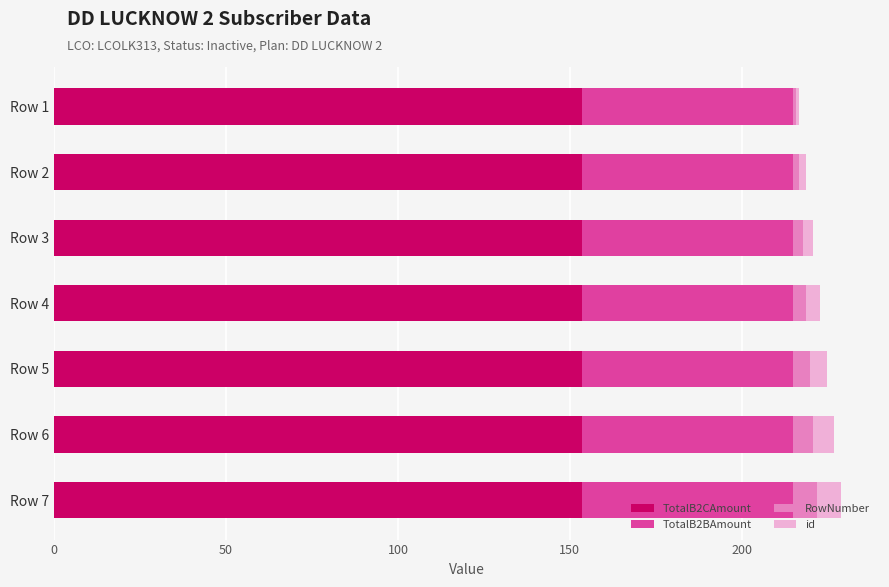

What is the sum of all TotalB2CAmount values?

1073.8